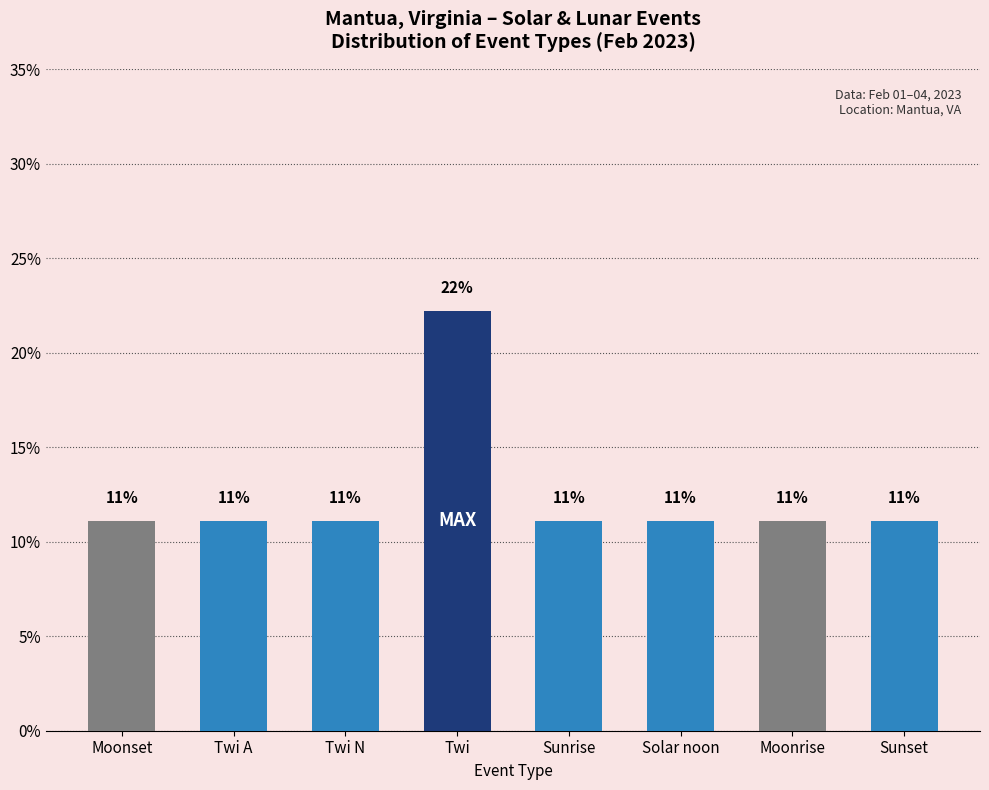

Between Moonset and Solar noon, which is larger?

Moonset